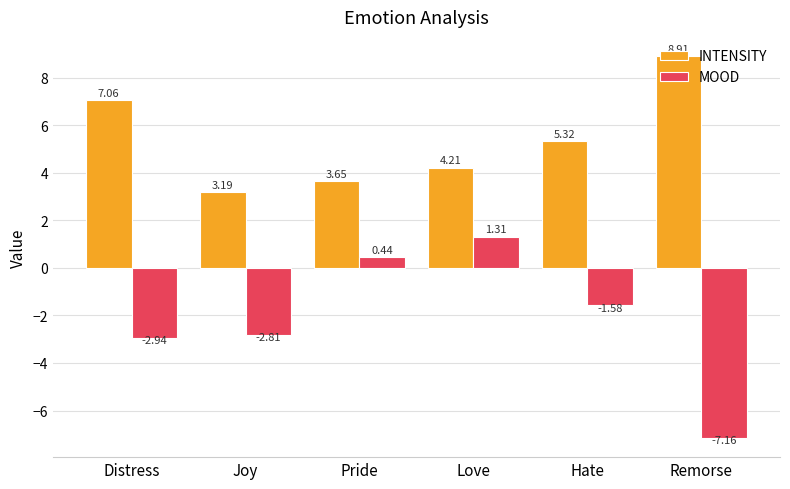

At which label is INTENSITY closest to 6?

Hate